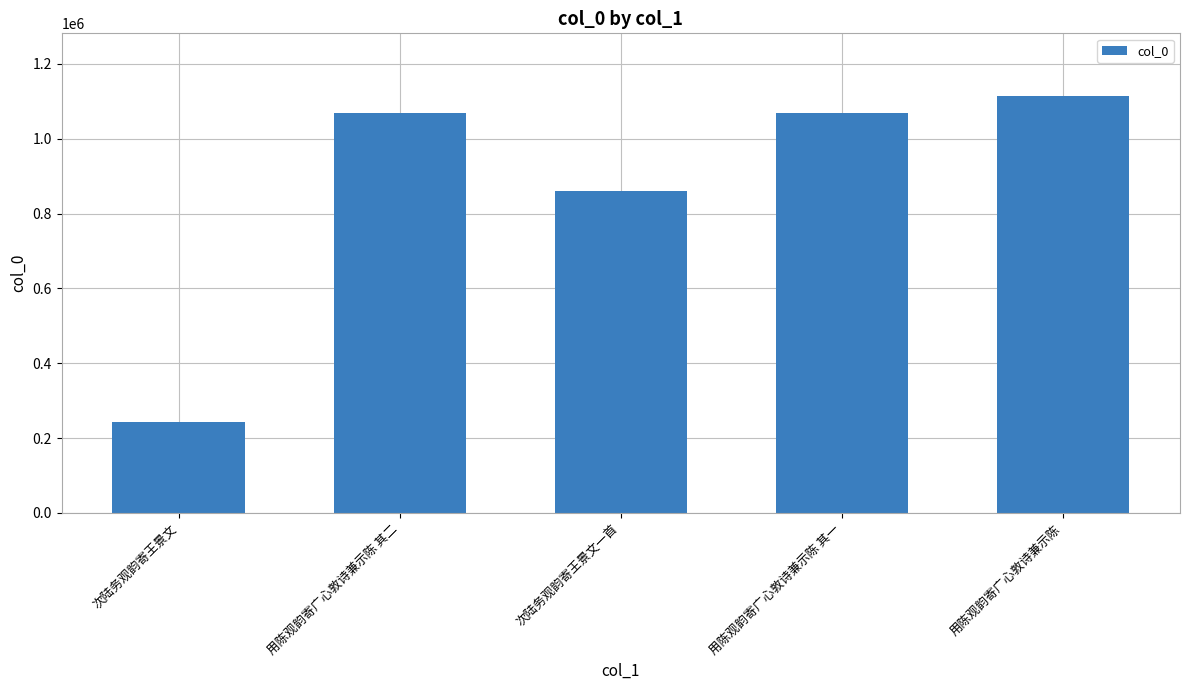

At which category does the chart reach its peak across all series?

用陈观韵寄广心敦诗兼示陈